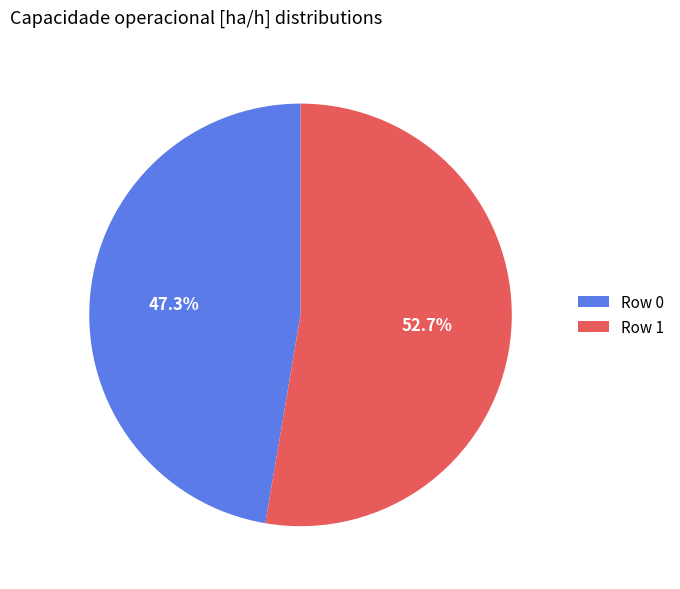

Combined, do Row 1 and Row 0 account for over 50%?

Yes